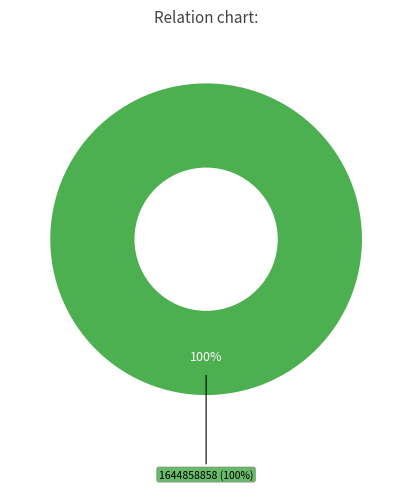

To the nearest percent, what percentage of the pie is 1644858858?

100%